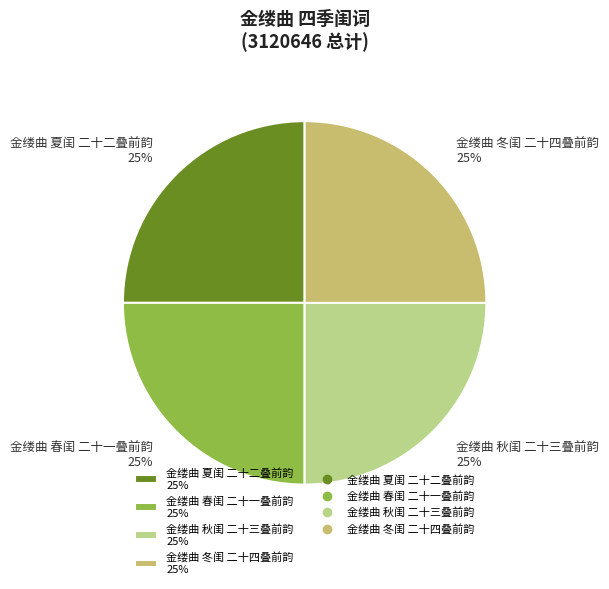

Does 金缕曲 秋闺 二十三叠前韵 25% represent more than half of the total?

No